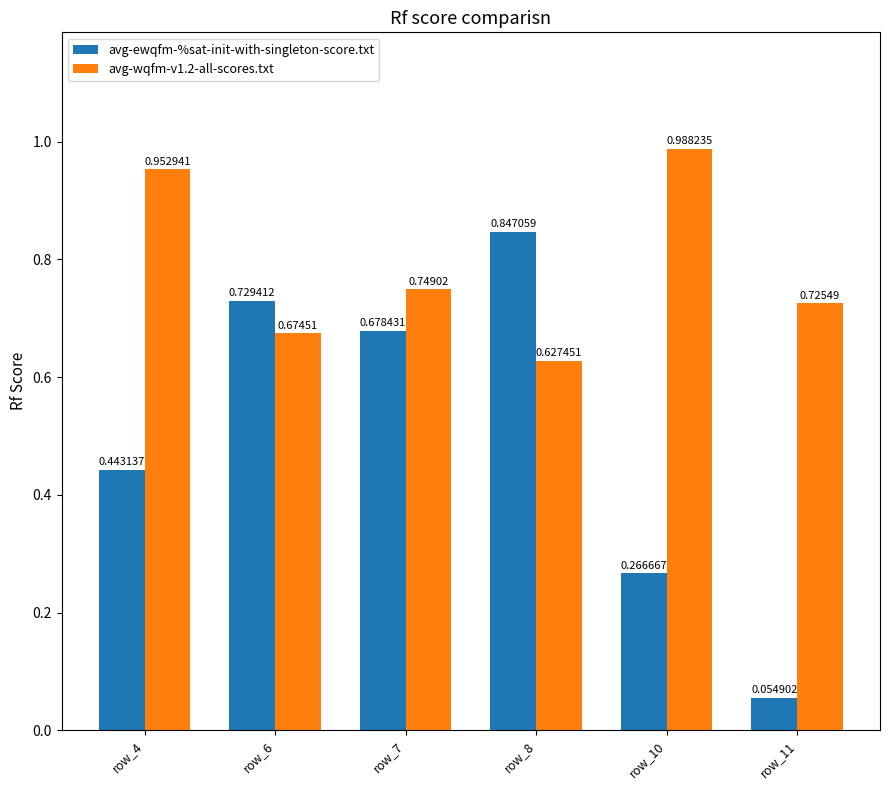

Which series has the widest spread of values?

avg-ewqfm-%sat-init-with-singleton-score.txt